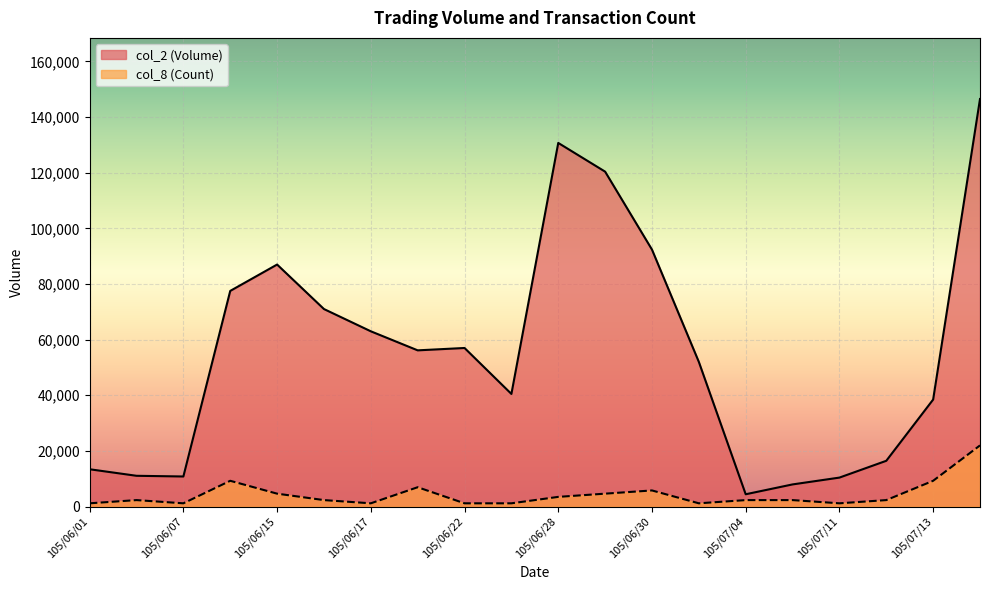

What is the label of the 14th point from the right?

105/06/17